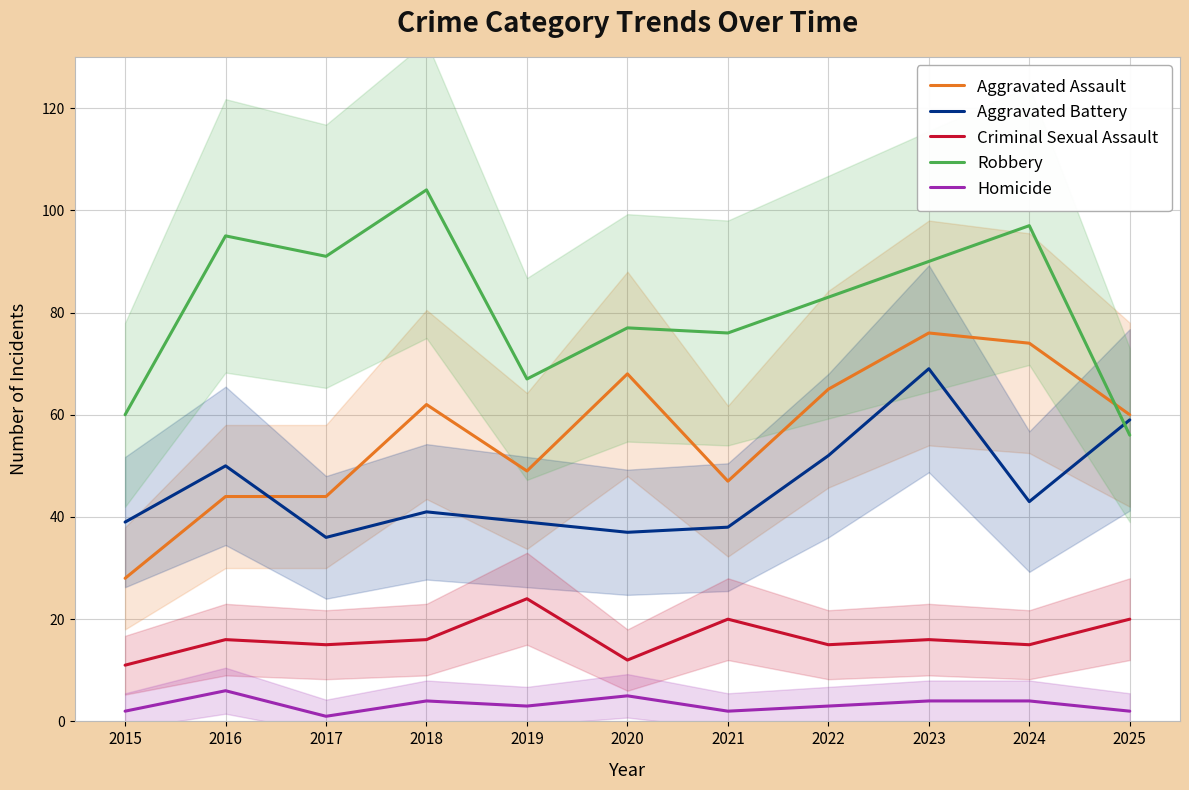

Which series changed the most between 2018 and 2022?

Robbery